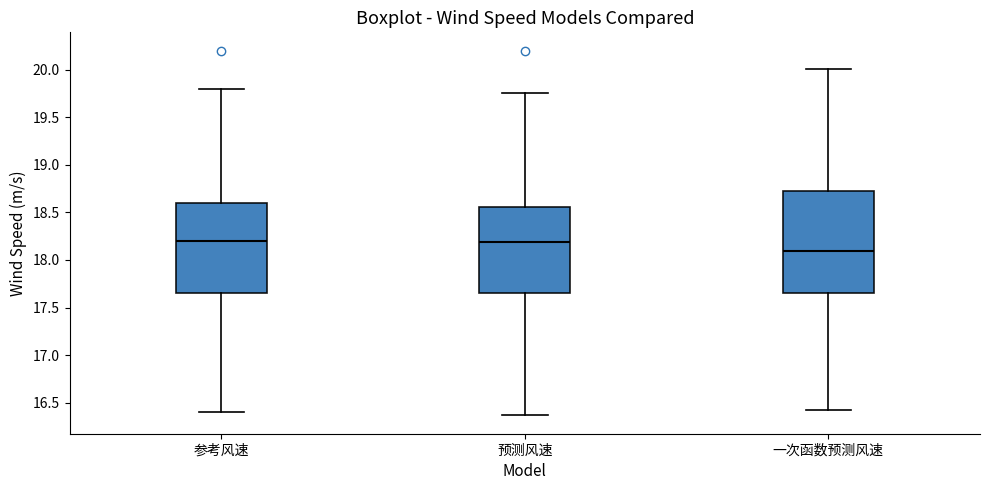

Reading left to right, transcribe this box plot: for each box, give where its median line is, the range the box spans, and where its two whiskers end, as read against the y-axis. The values are not printed on the chart, so give them approximately, as read against the axis.

参考风速: median 18.20, box 17.65 to 18.60, whiskers 16.40 to 19.80
预测风速: median 18.20, box 17.65 to 18.55, whiskers 16.35 to 19.75
一次函数预测风速: median 18.10, box 17.65 to 18.75, whiskers 16.40 to 20.00